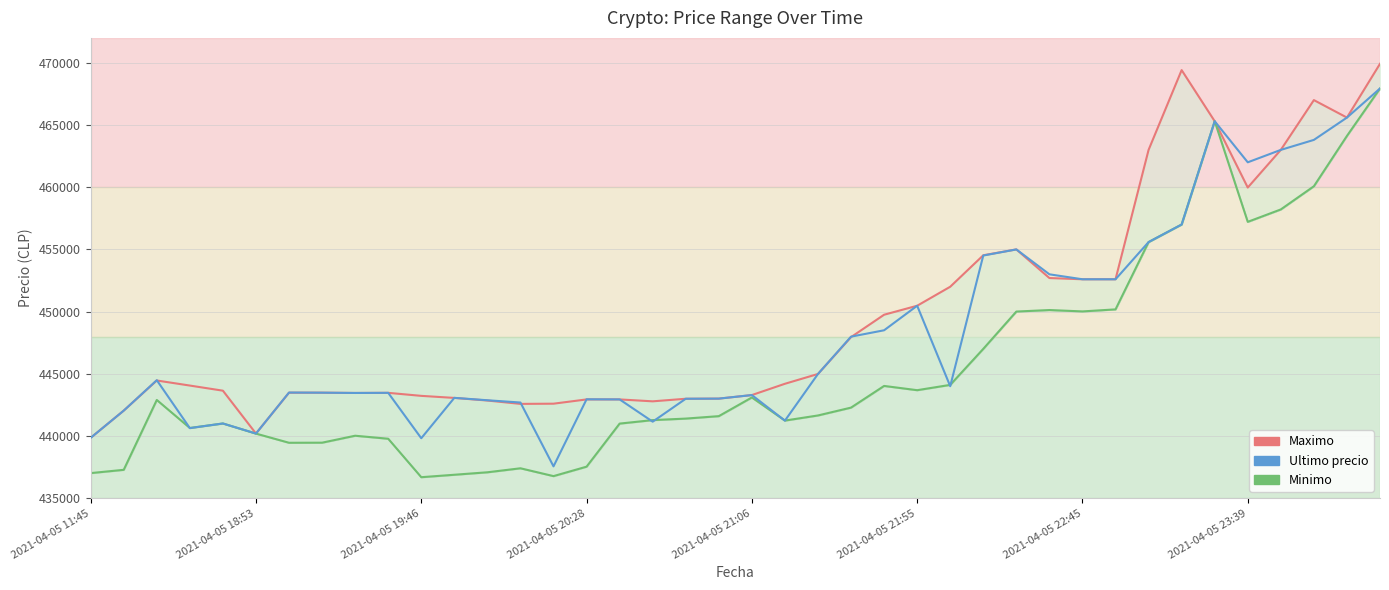

In Minimo, how many points are higher than both neighbors (excluding endpoints)?

8